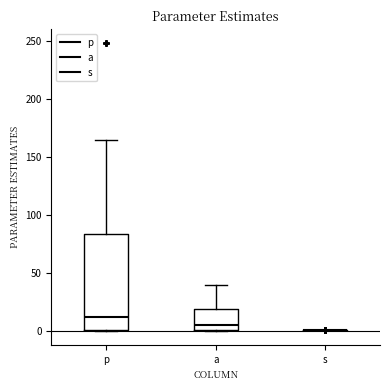

Where does the upper whisker of the box for p end on the y-axis? The values are not printed on the chart, so give them approximately, as read against the axis.

165